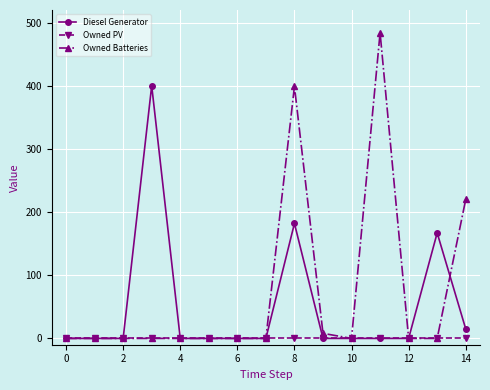

Count the number of categories in the chart.

15